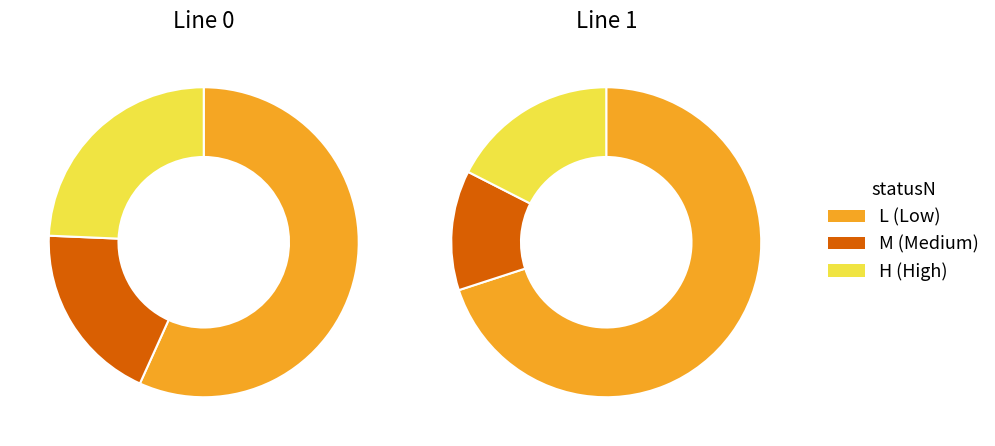

To the nearest percent, what is the difference between the L and M slice percentages?

58%